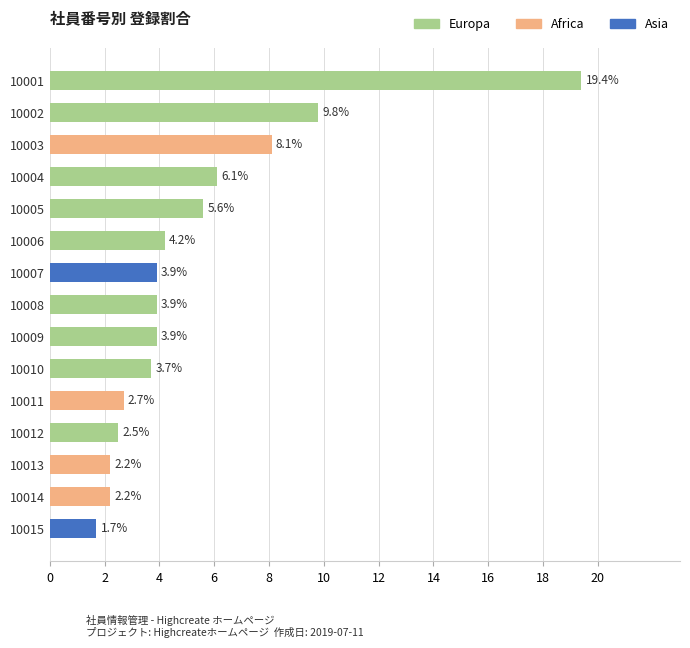

The chart shows a value of 1.7 at 10015. True or false?

True